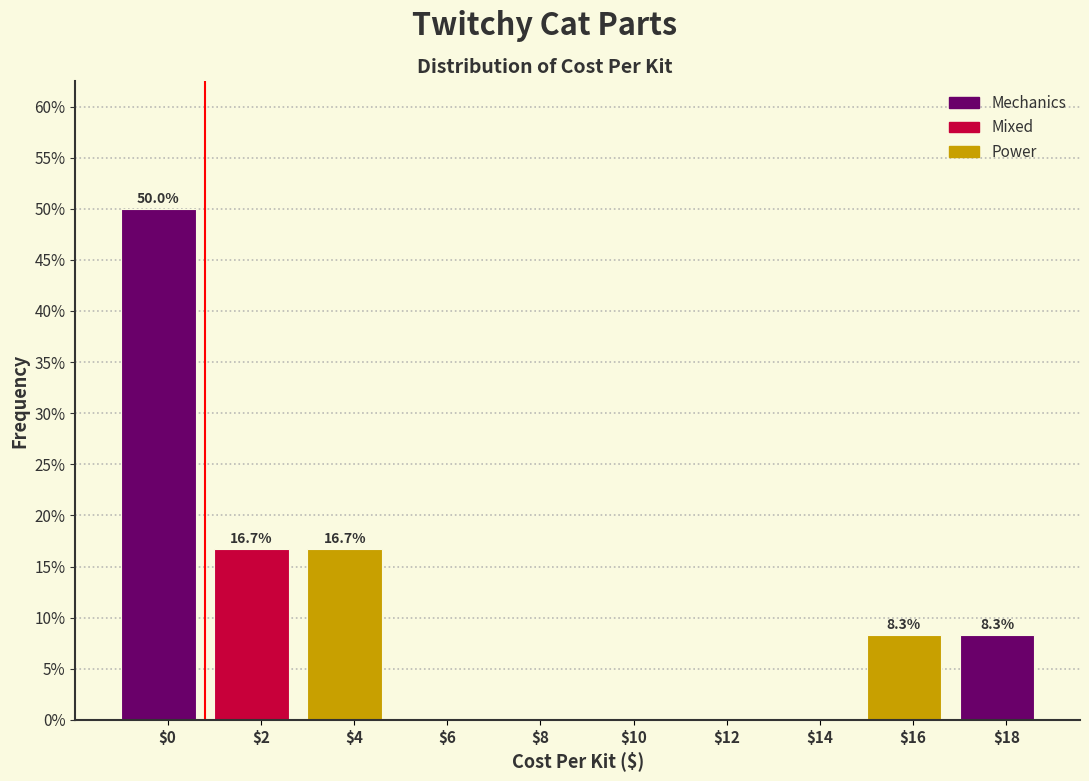

Where does the data first go above 8?

$0